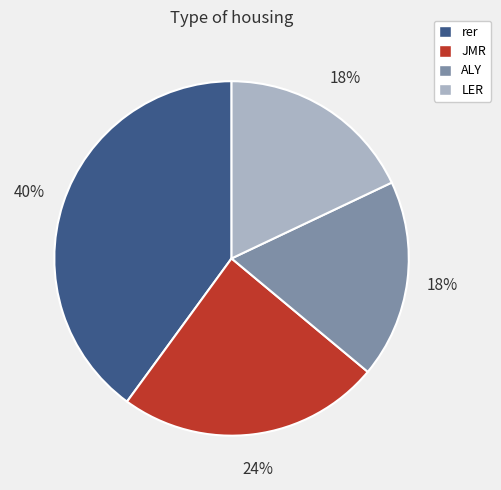

How many segments does this pie chart have?

4